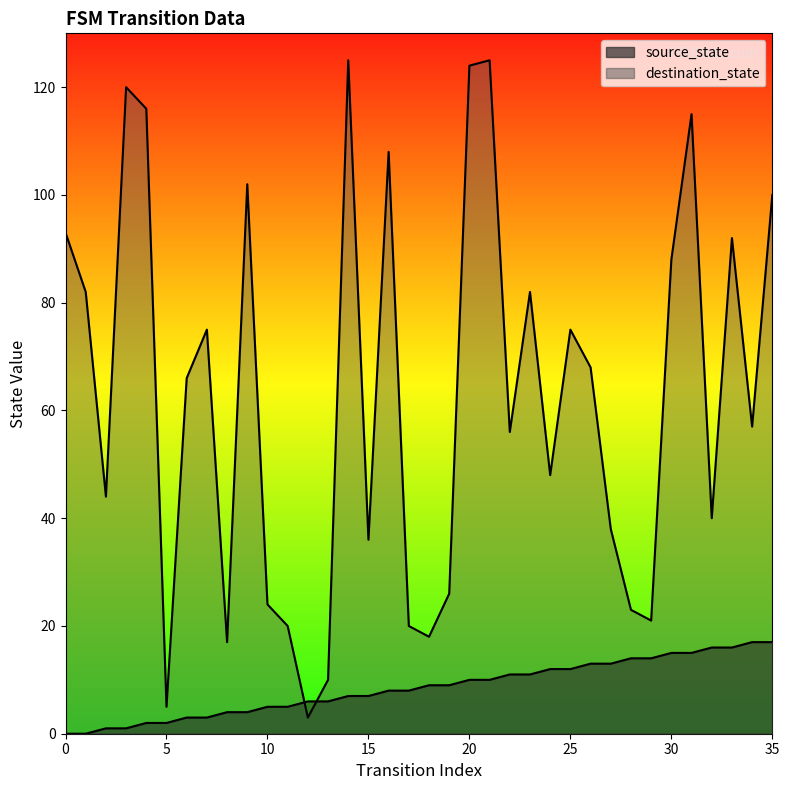

Reading right to left, what are all the values shown in this chart?

source_state: 35=17	34=17	33=16	32=16	31=15	30=15	29=14	28=14	27=13	26=13	25=12	24=12	23=11	22=11	21=10	20=10	19=9	18=9	17=8	16=8	15=7	14=7	13=6	12=6	11=5	10=5	9=4	8=4	7=3	6=3	5=2	4=2	3=1	2=1	1=0	0=0
destination_state: 35=100	34=57	33=92	32=40	31=115	30=88	29=21	28=23	27=38	26=68	25=75	24=48	23=82	22=56	21=125	20=124	19=26	18=18	17=20	16=108	15=36	14=125	13=10	12=3	11=20	10=24	9=102	8=17	7=75	6=66	5=5	4=116	3=120	2=44	1=82	0=93